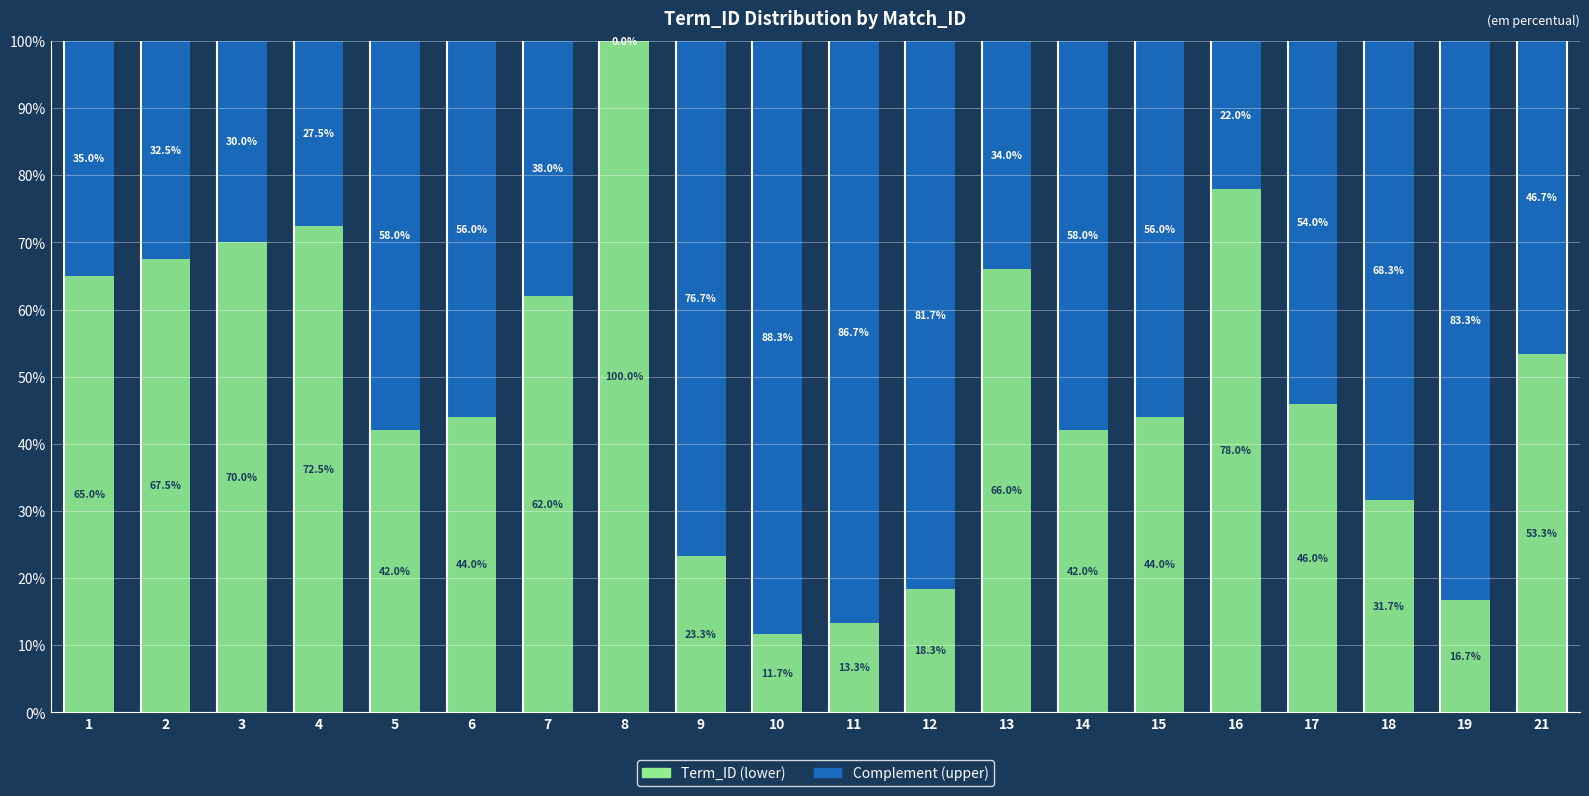

Is it true that Term_ID (lower) equals 44.0 at 15?

True